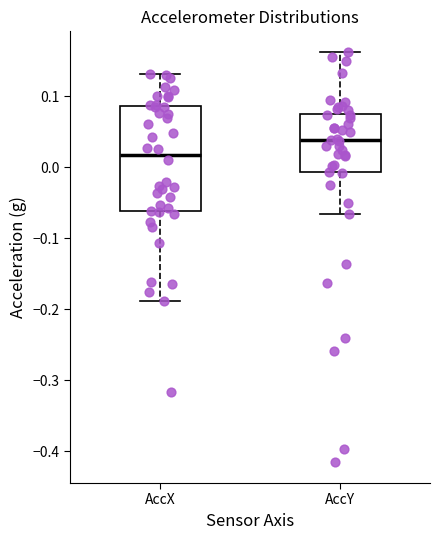

Comparing the boxes themselves (not the whiskers), which one is the tallest?

AccX